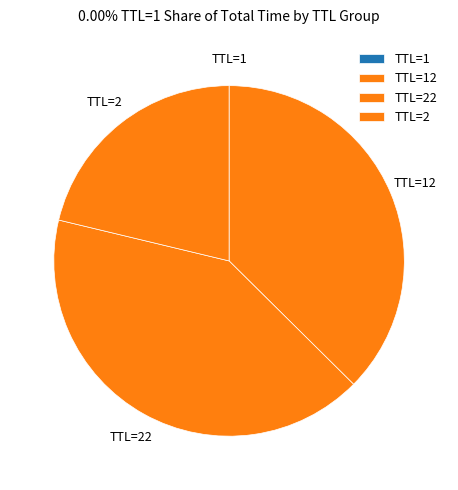

The TTL=2 slice represents 21% of the pie. True or false?

True